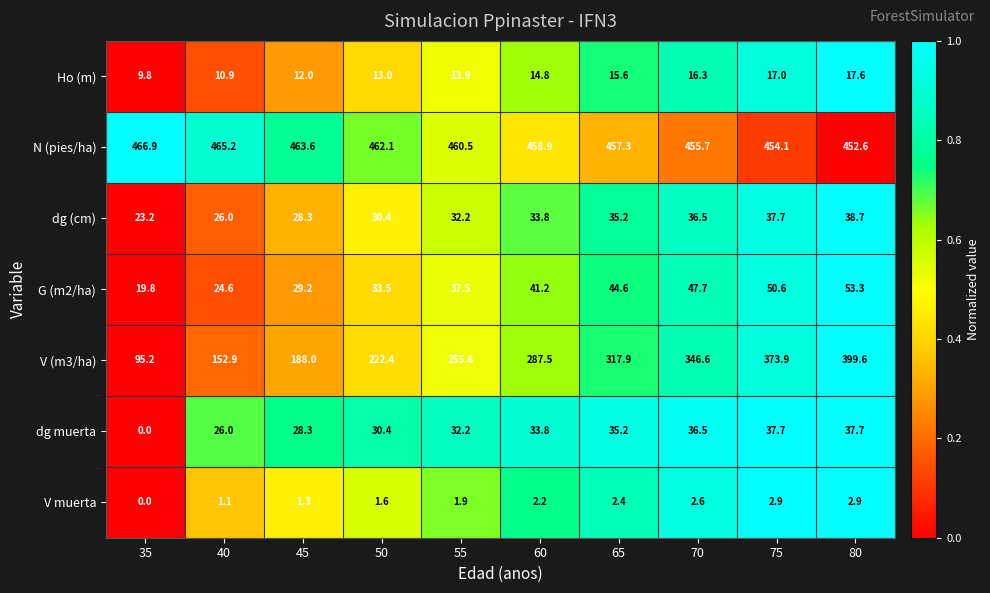

Where is V muerta nearest to the value 1?

40